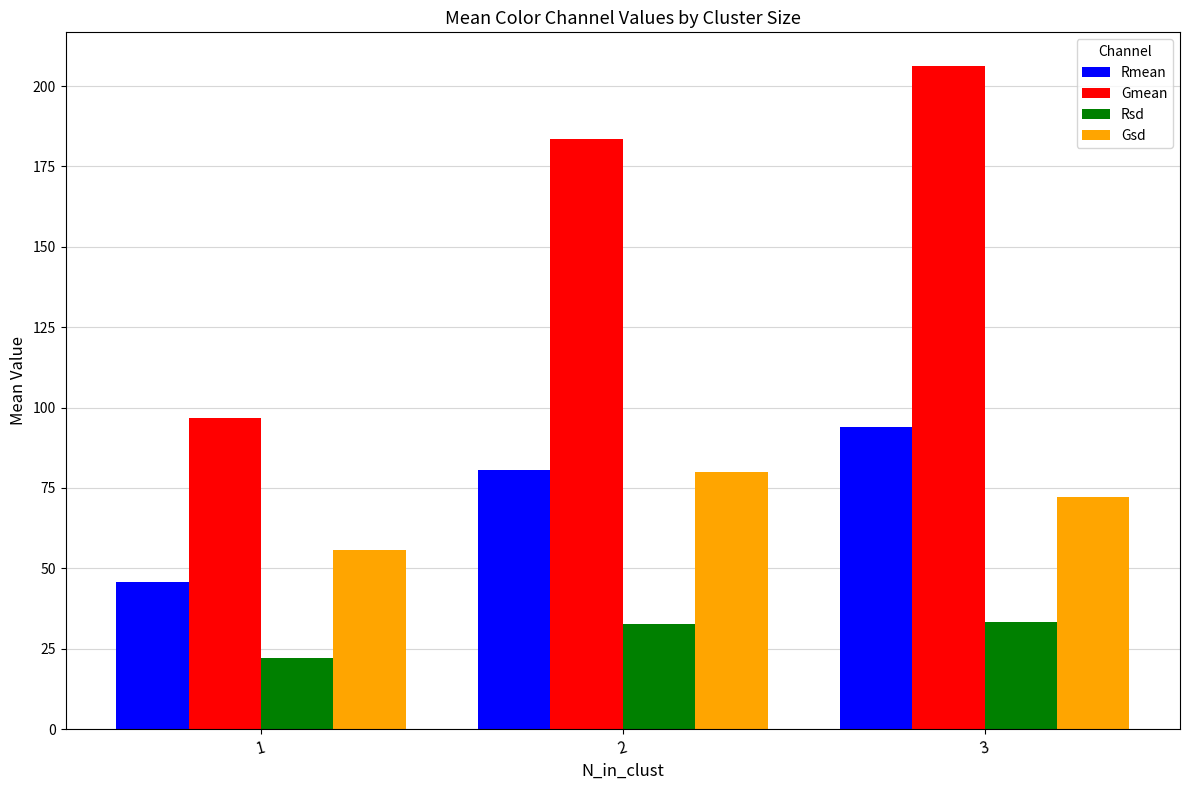

Which series has the largest range (max minus min)?

Gmean